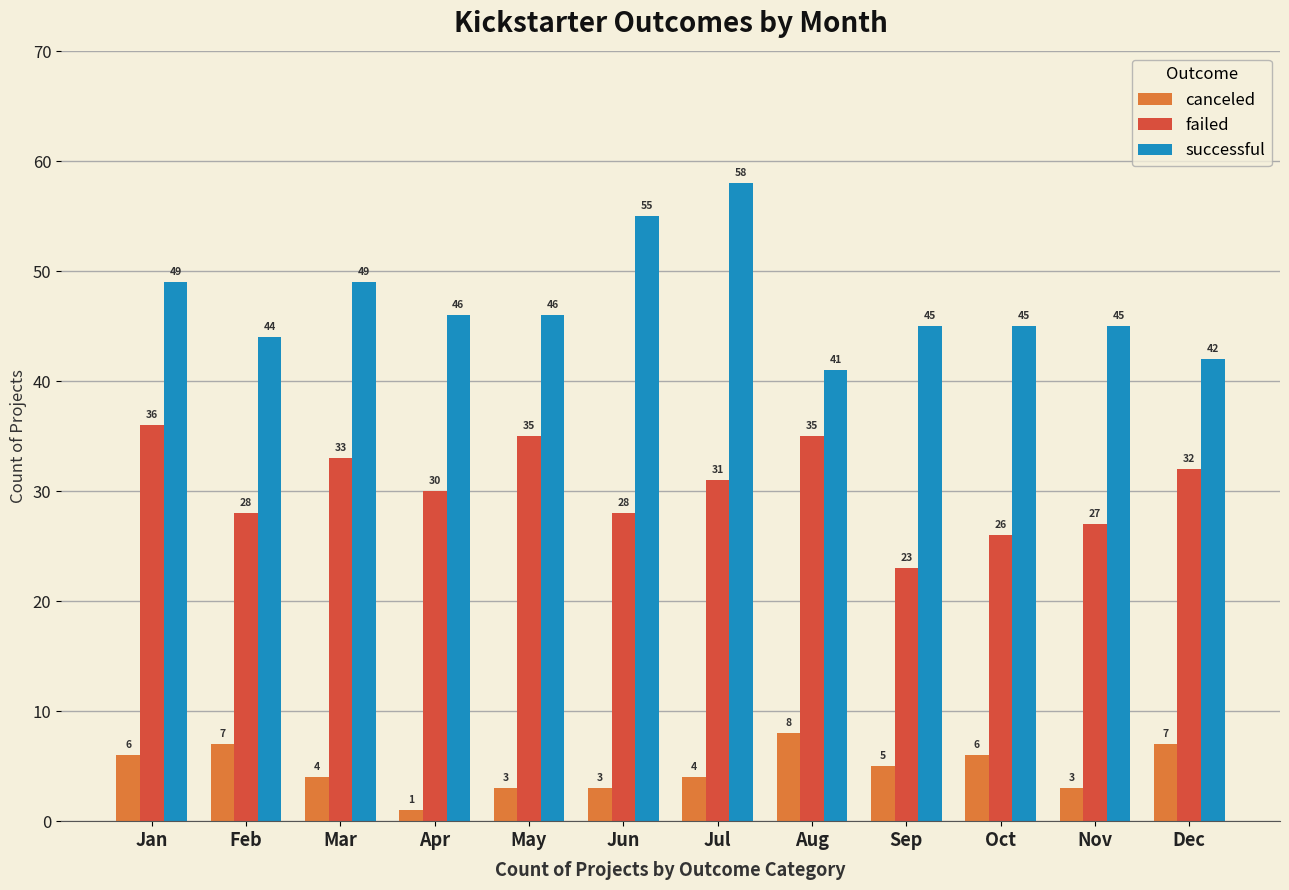

Reading left to right, what are all the values shown in this chart?

canceled: 6	7	4	1	3	3	4	8	5	6	3	7
failed: 36	28	33	30	35	28	31	35	23	26	27	32
successful: 49	44	49	46	46	55	58	41	45	45	45	42